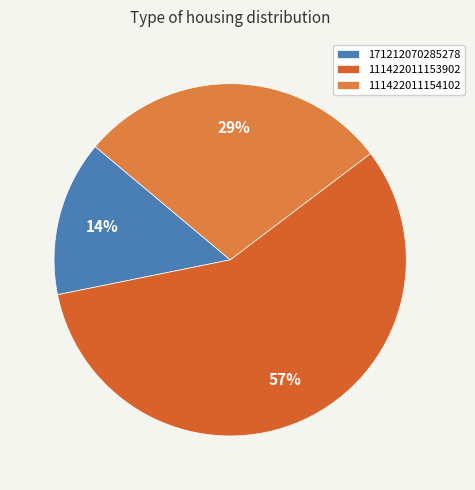

Rank the categories by value from lowest to highest.

171212070285278, 111422011154102, 111422011153902